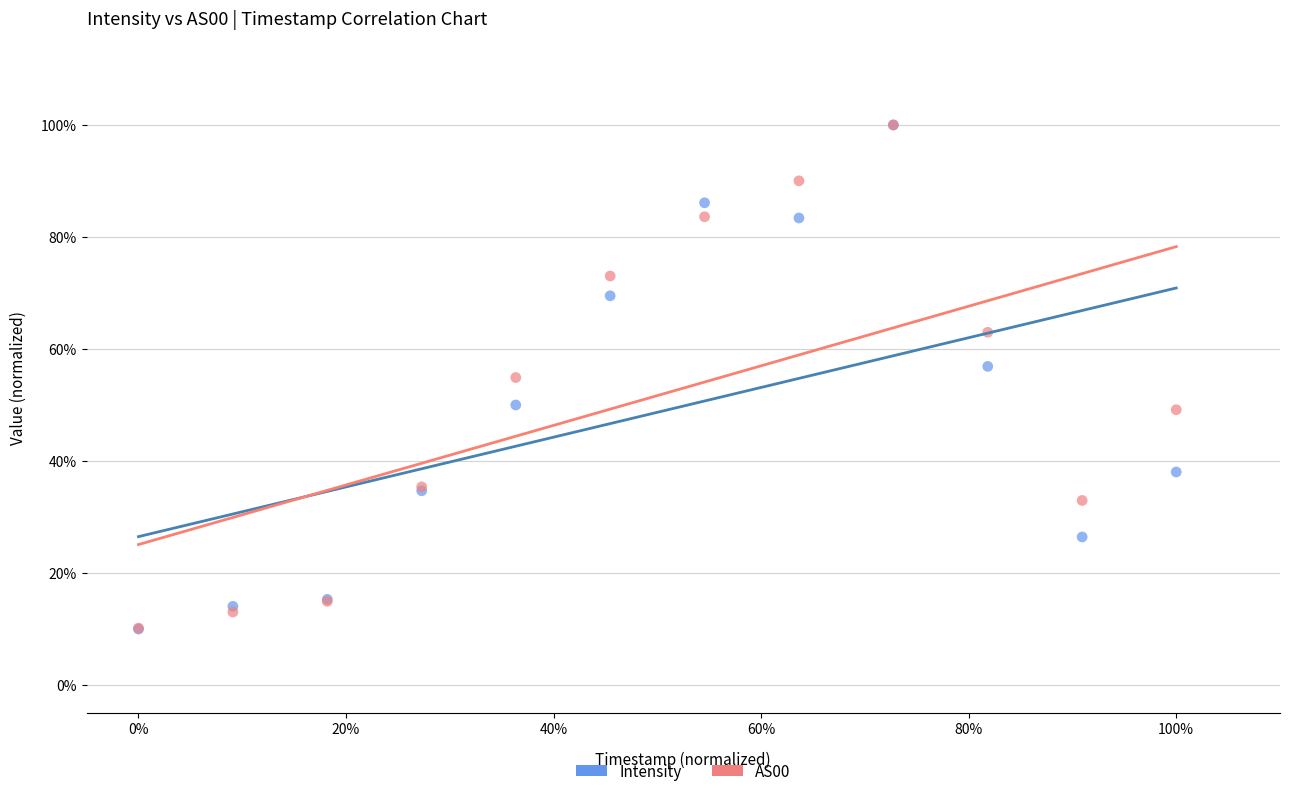

What are all the series names shown in the legend?

Intensity, AS00